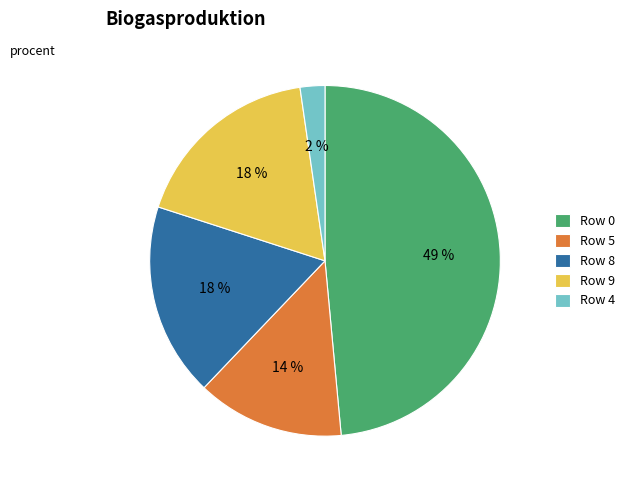

How many segments does this pie chart have?

5